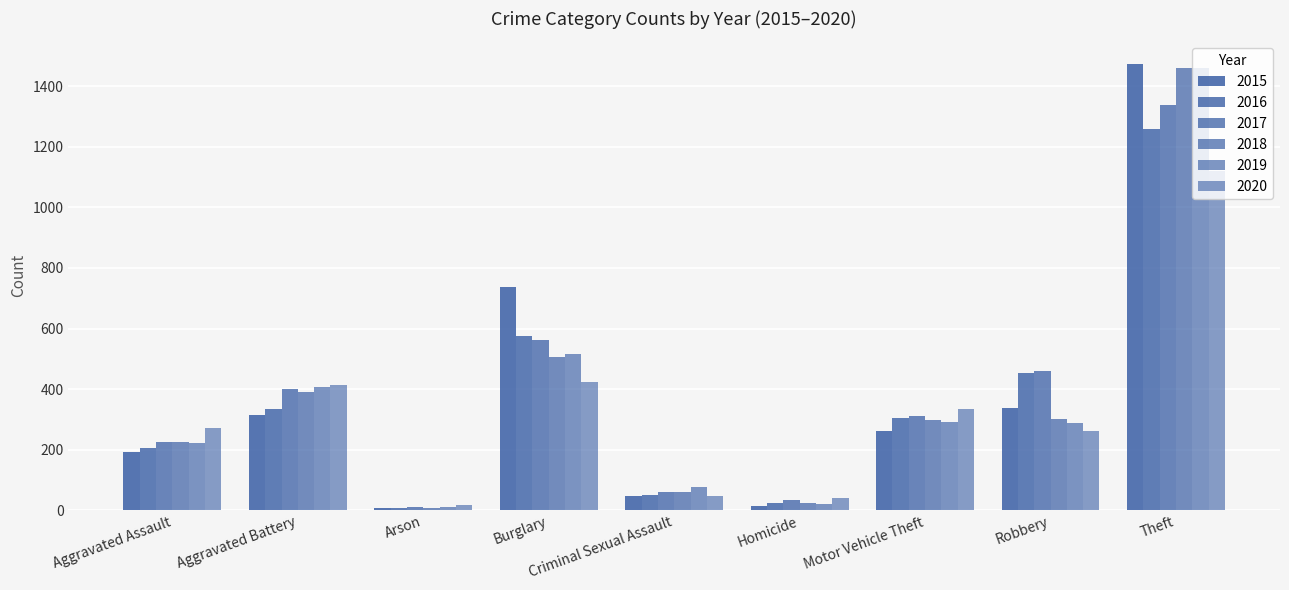

At which label does 2016 reach its peak?

Theft